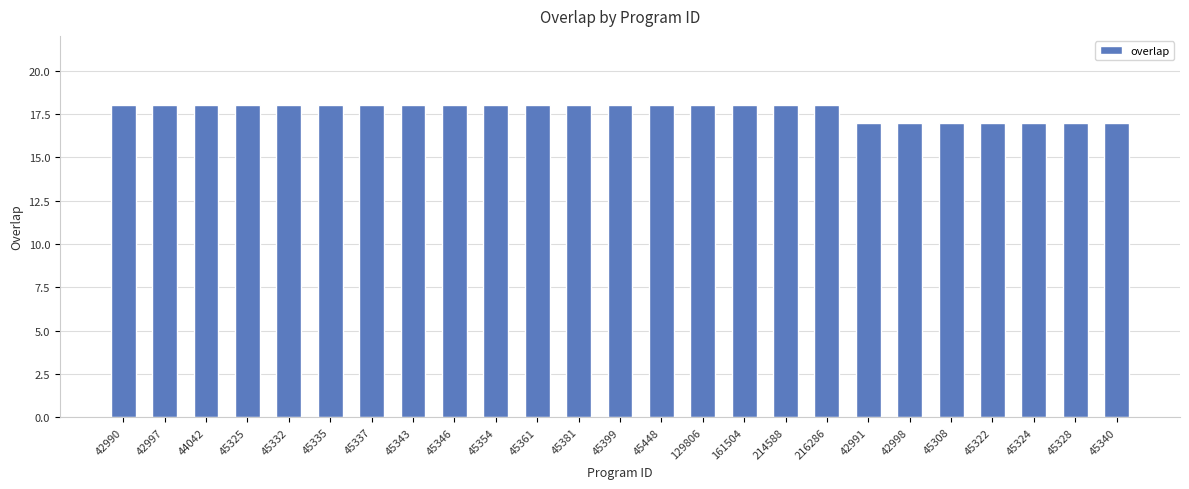

True or false: the data shows 17 at 45322.

True